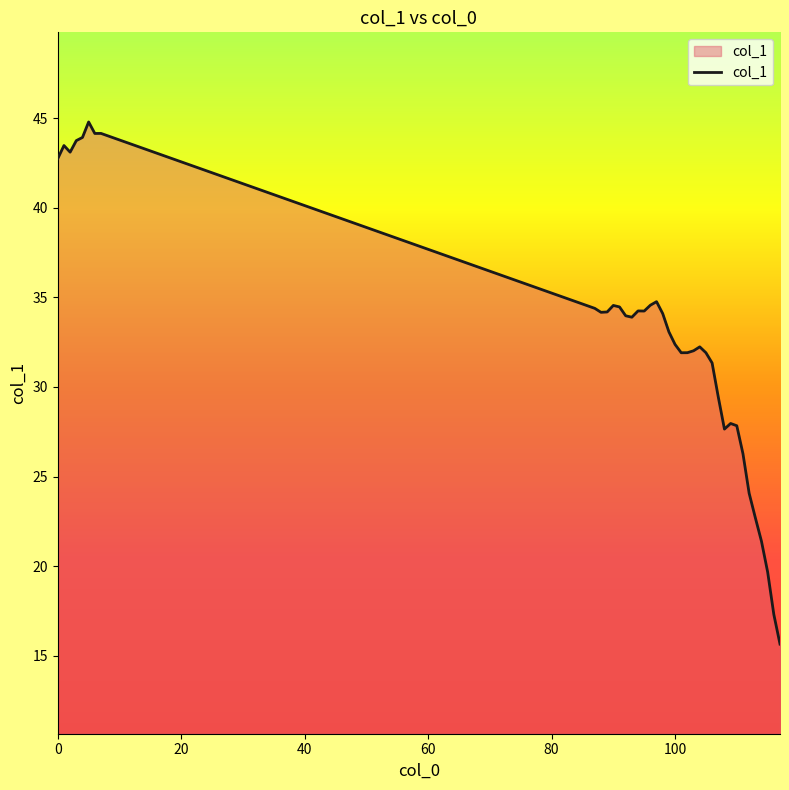

What is the average value?

32.8